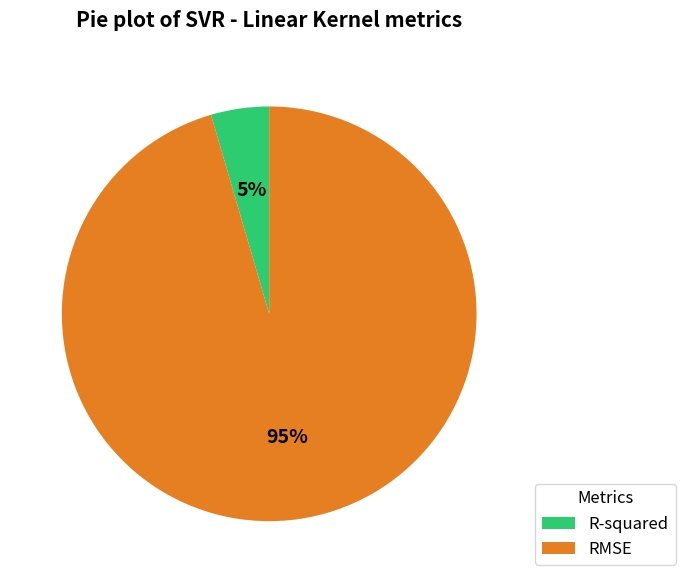

How many slices are in this pie chart?

2